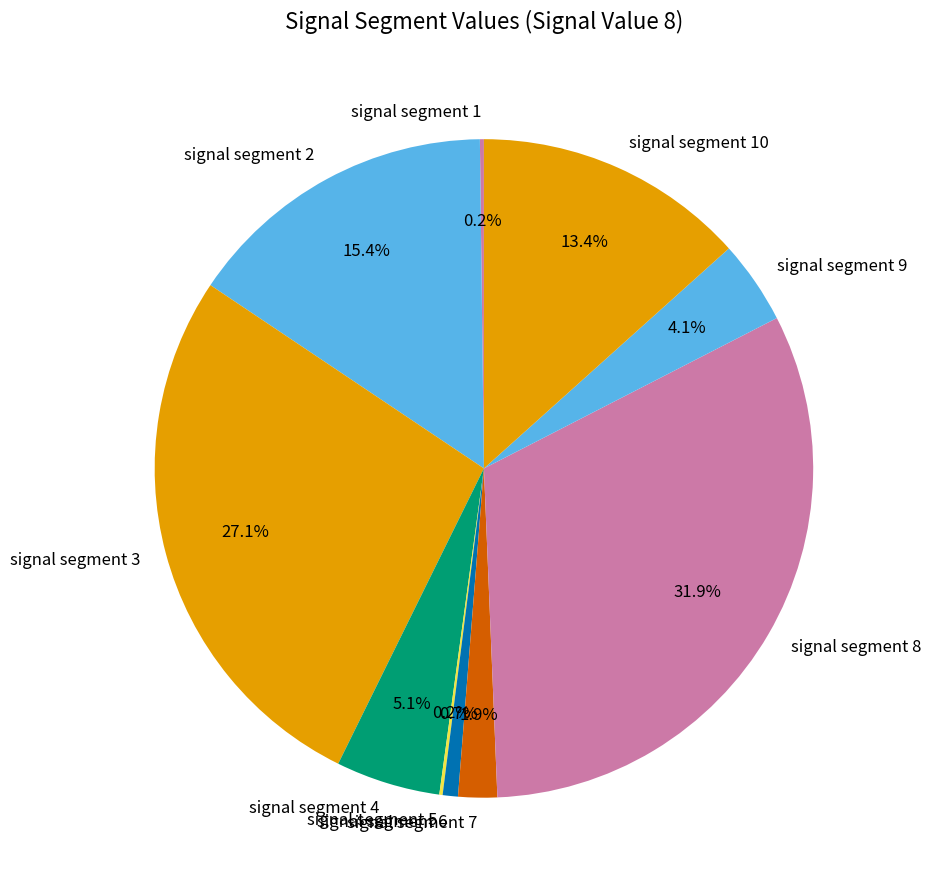

What percentage do signal segment 3 and signal segment 8 together represent?

59.0%